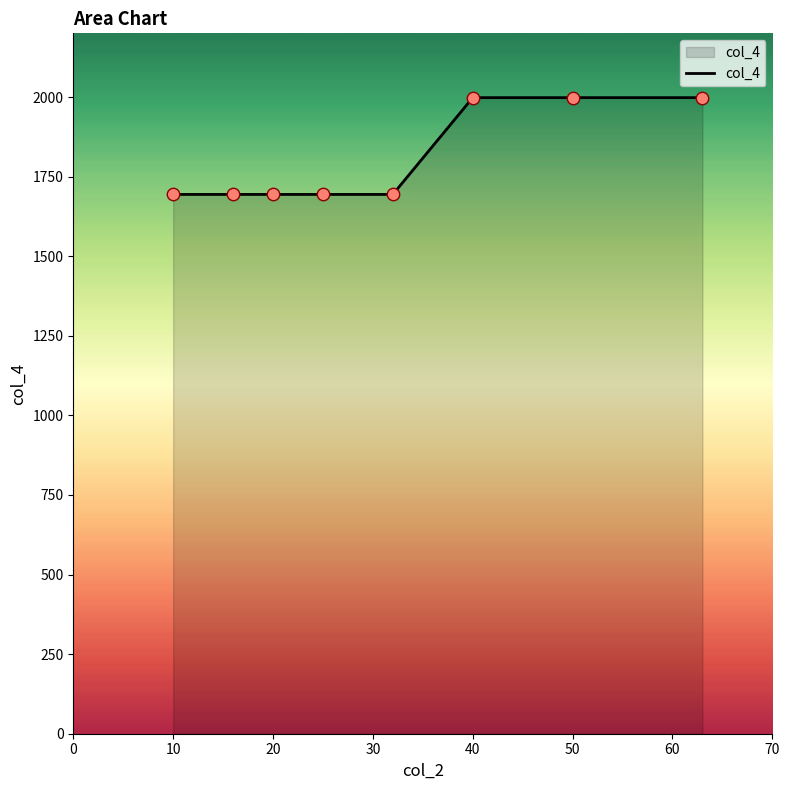

What is the sum of all values?

14464